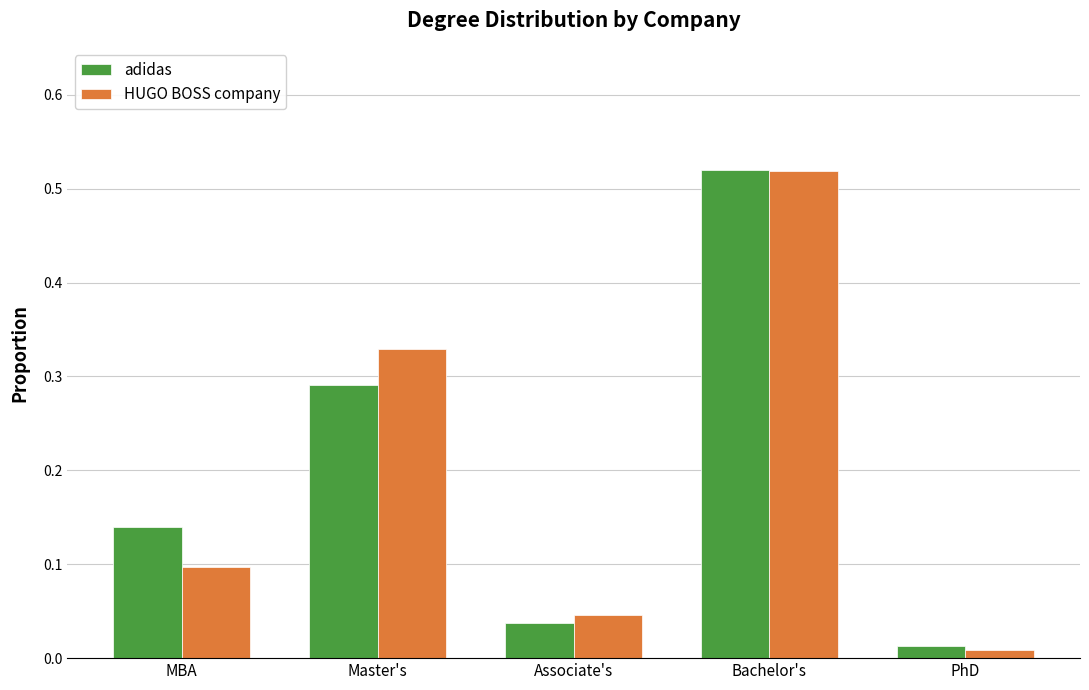

Which series changed the most between MBA and Associate's?

adidas